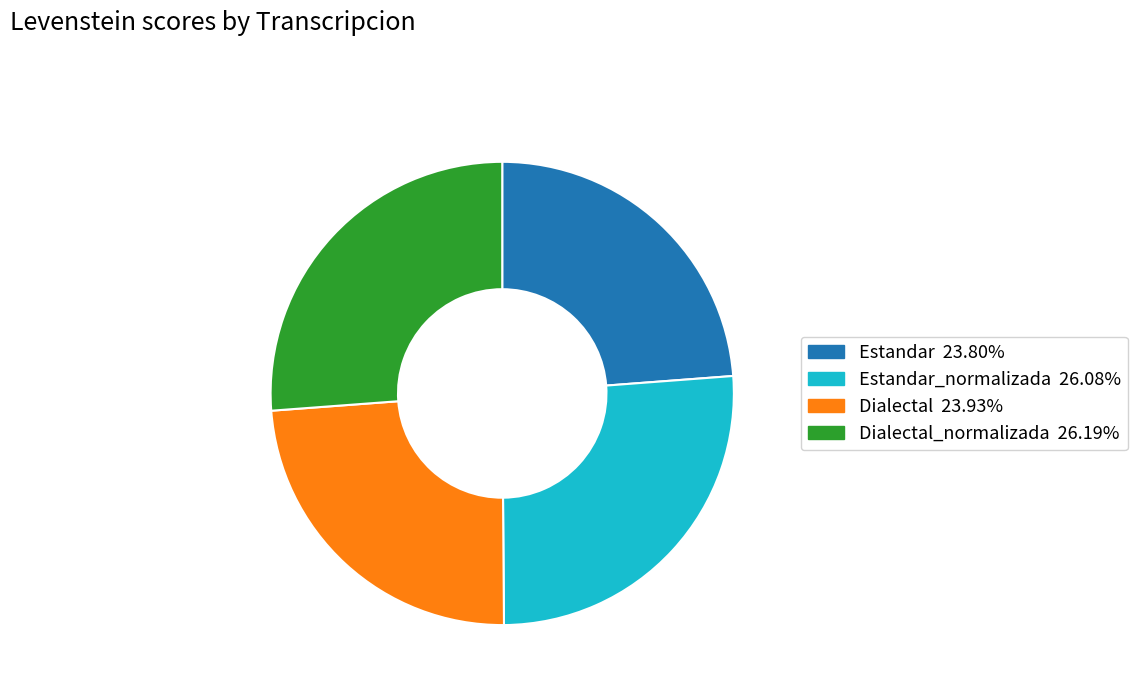

Does any single category account for the majority?

No